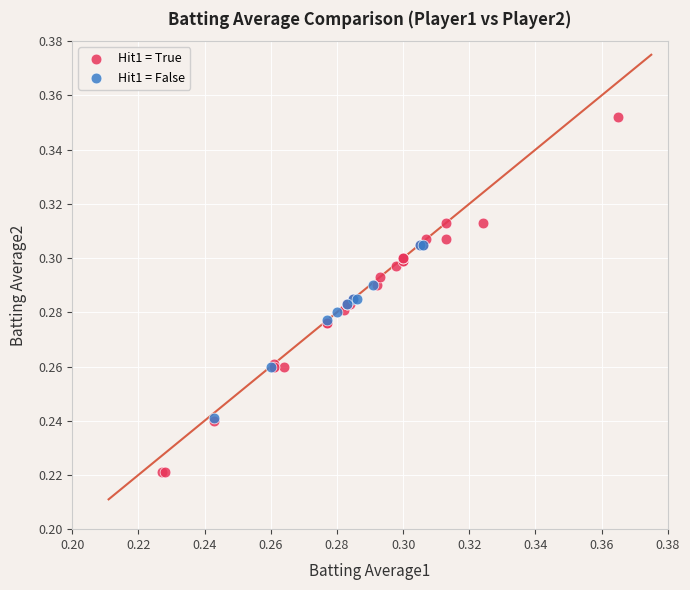

Which series reaches the maximum Y coordinate?

Hit1 = True